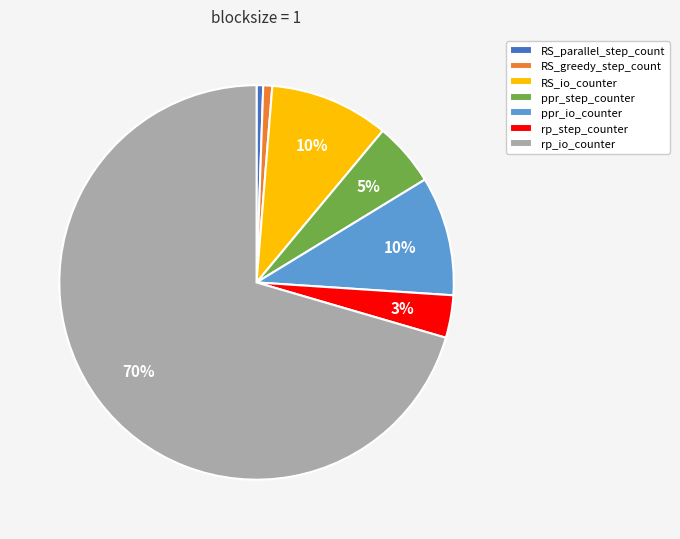

What is the largest slice in the pie chart?

rp_io_counter